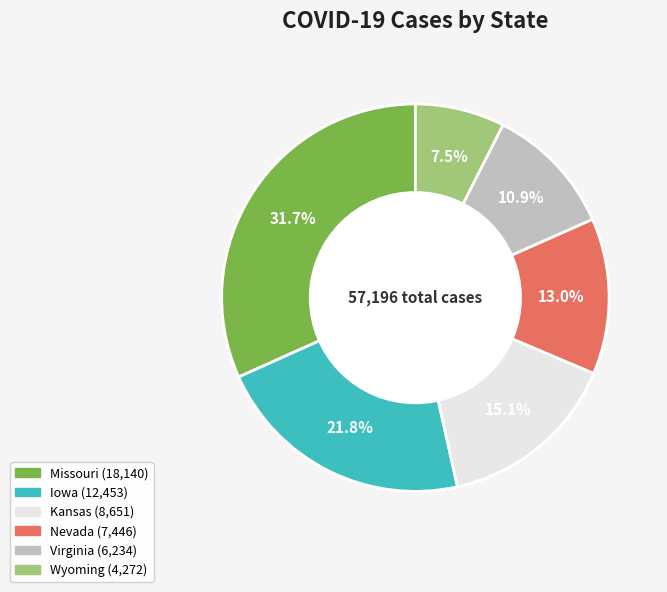

Is there any slice that represents more than half of the pie?

No